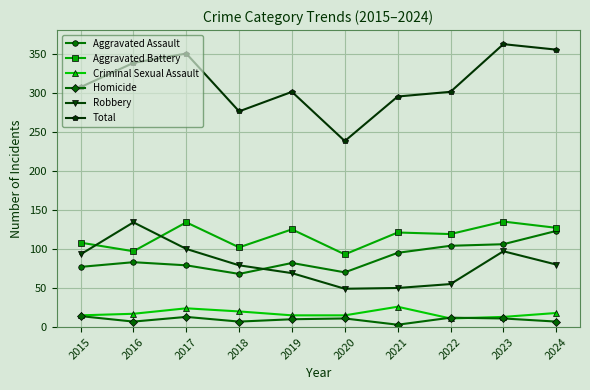

Which series has the largest range (max minus min)?

Total